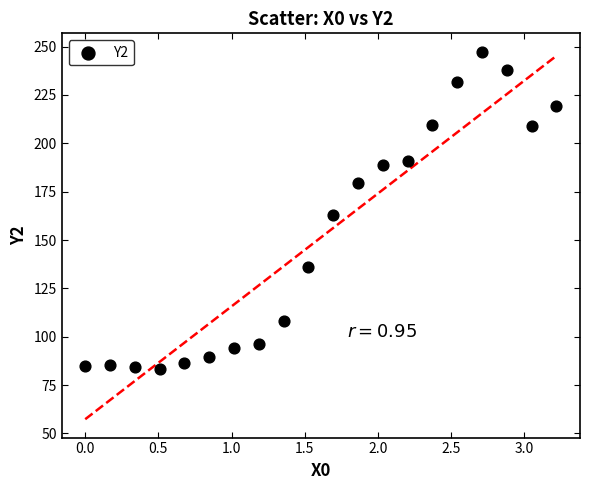

What is the range of Y values (max minus min)?

164.0